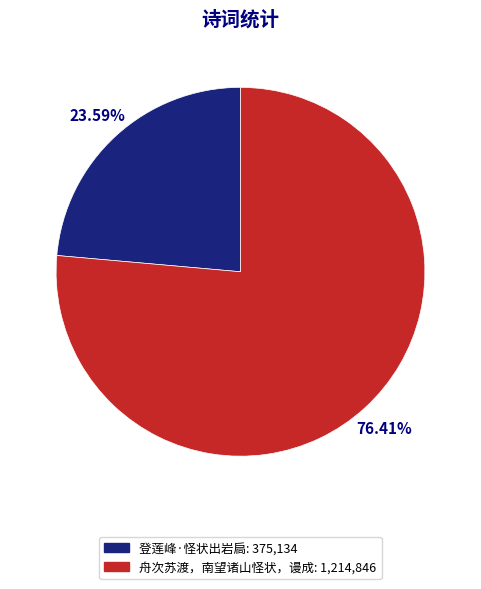

Count the number of slices in the pie.

2